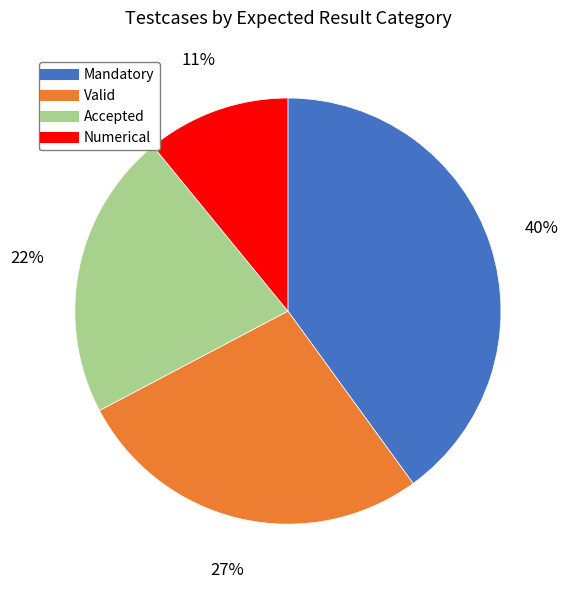

Does Accepted account for over 50% of the chart?

No